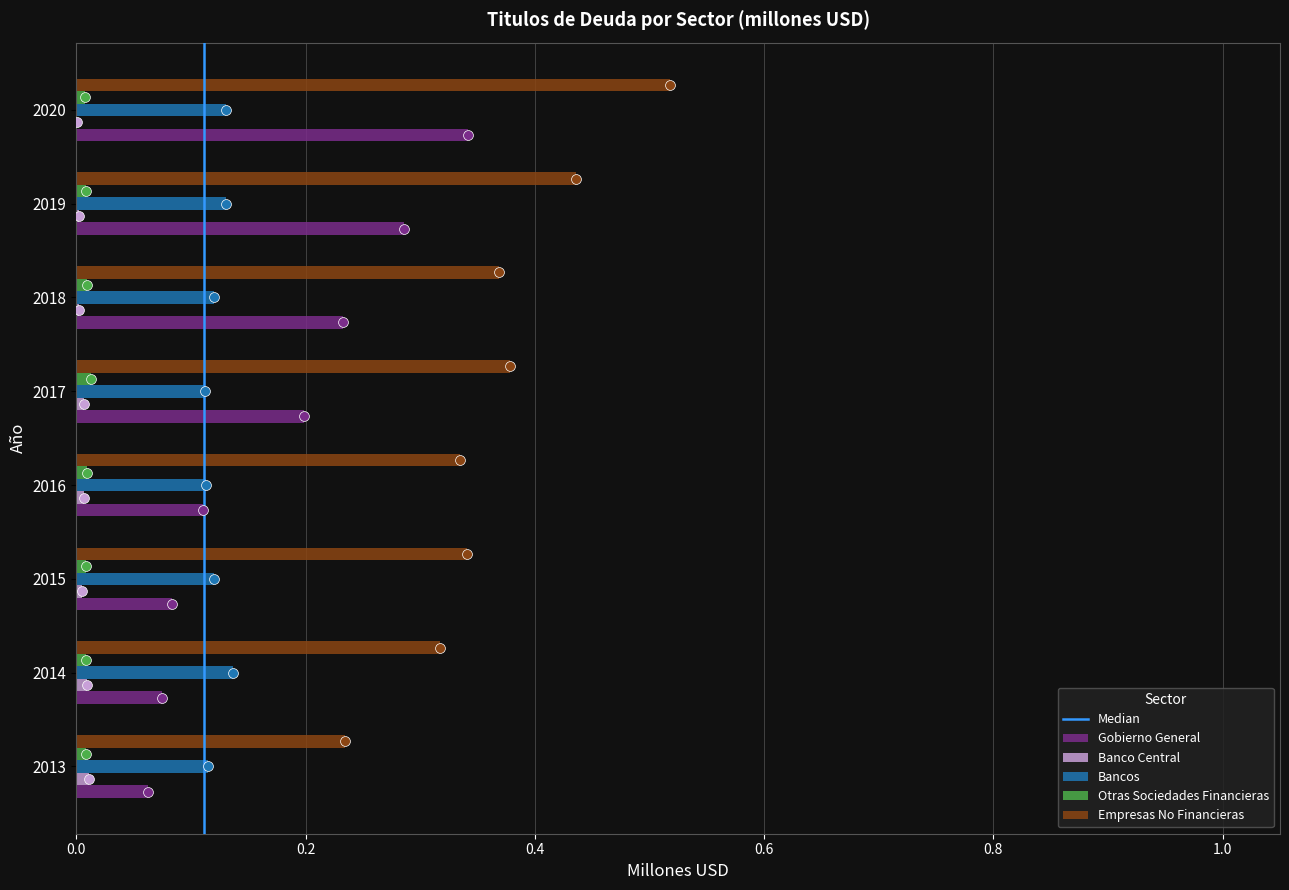

At which category is the sum across all series the highest?

2020